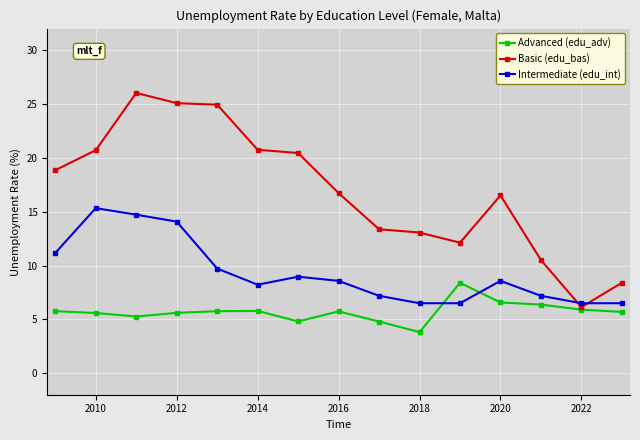

True or false: Advanced (edu_adv) has more than 0 interior local peaks.

True